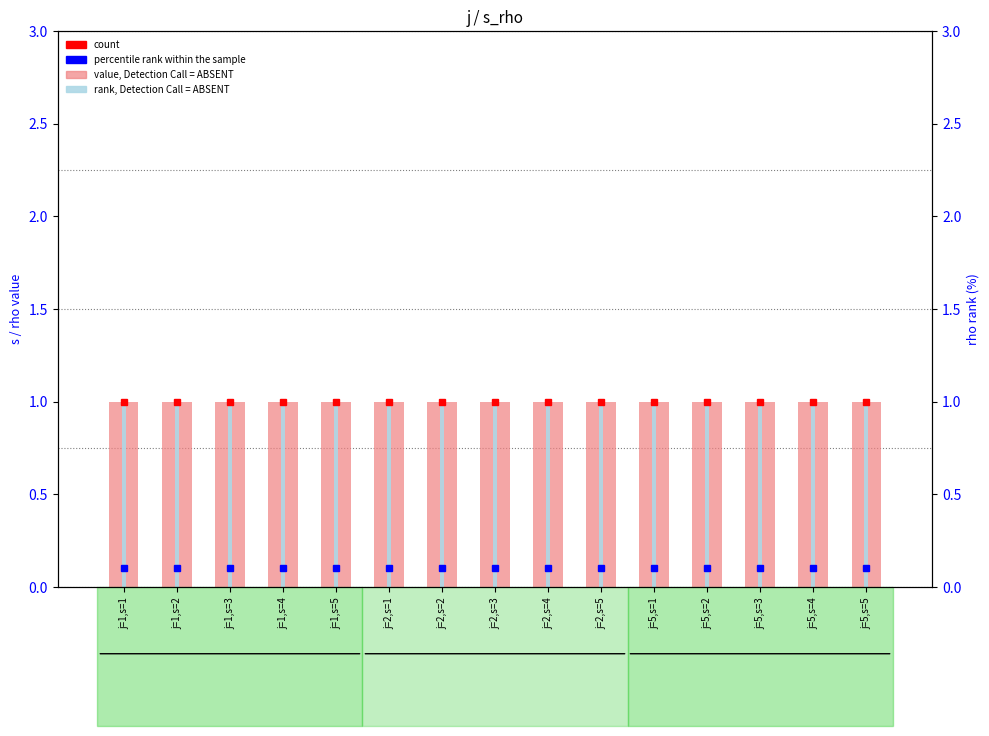

Reading left to right, what are all the values shown in this chart?

count (s peak): j=1,s=1=1.0	j=1,s=2=1.0	j=1,s=3=1.0	j=1,s=4=1.0	j=1,s=5=1.0	j=2,s=1=1.0	j=2,s=2=1.0	j=2,s=3=1.0	j=2,s=4=1.0	j=2,s=5=1.0	j=5,s=1=1.0	j=5,s=2=1.0	j=5,s=3=1.0	j=5,s=4=1.0	j=5,s=5=1.0
percentile rank (rho): j=1,s=1=0.1	j=1,s=2=0.1	j=1,s=3=0.1	j=1,s=4=0.1	j=1,s=5=0.1	j=2,s=1=0.1	j=2,s=2=0.1	j=2,s=3=0.1	j=2,s=4=0.1	j=2,s=5=0.1	j=5,s=1=0.1	j=5,s=2=0.1	j=5,s=3=0.1	j=5,s=4=0.1	j=5,s=5=0.1
value, s: j=1,s=1=1.0	j=1,s=2=1.0	j=1,s=3=1.0	j=1,s=4=1.0	j=1,s=5=1.0	j=2,s=1=1.0	j=2,s=2=1.0	j=2,s=3=1.0	j=2,s=4=1.0	j=2,s=5=1.0	j=5,s=1=1.0	j=5,s=2=1.0	j=5,s=3=1.0	j=5,s=4=1.0	j=5,s=5=1.0
rank, rho: j=1,s=1=1.0	j=1,s=2=1.0	j=1,s=3=1.0	j=1,s=4=1.0	j=1,s=5=1.0	j=2,s=1=1.0	j=2,s=2=1.0	j=2,s=3=1.0	j=2,s=4=1.0	j=2,s=5=1.0	j=5,s=1=1.0	j=5,s=2=1.0	j=5,s=3=1.0	j=5,s=4=1.0	j=5,s=5=1.0